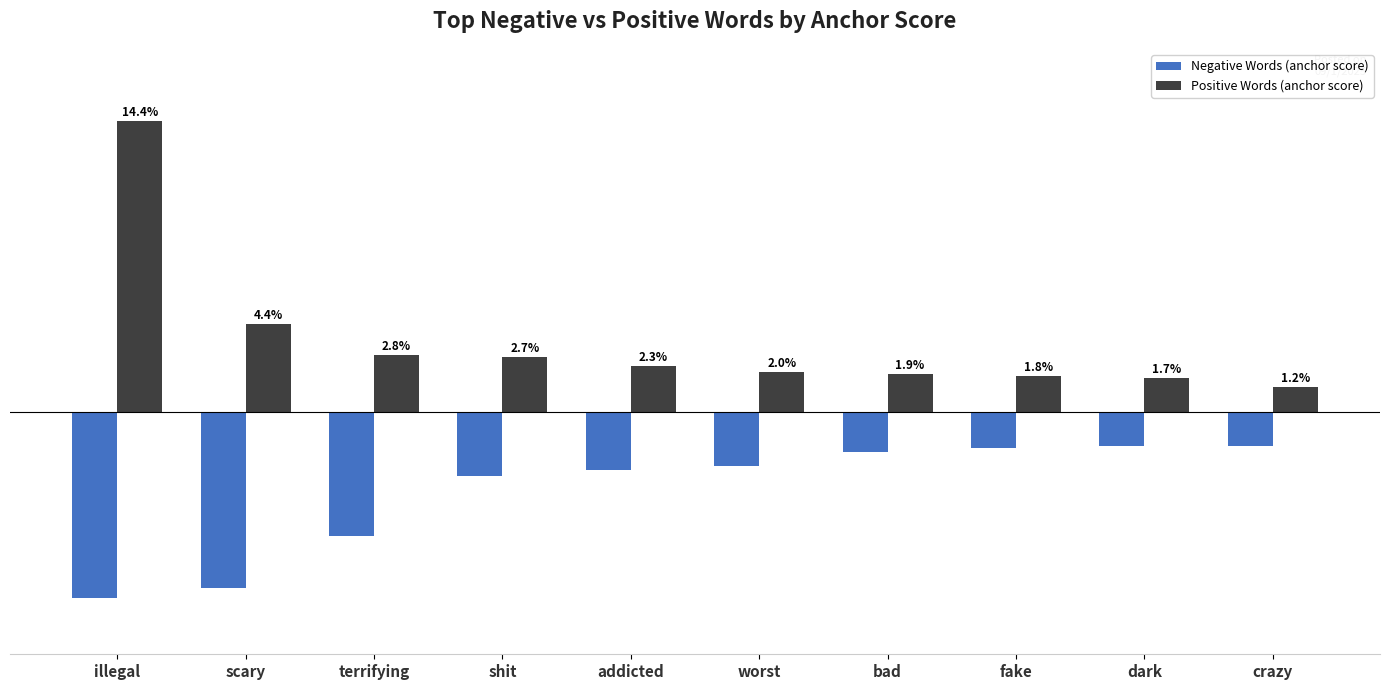

What are all the series names shown in the legend?

Negative Words (anchor score), Positive Words (anchor score)